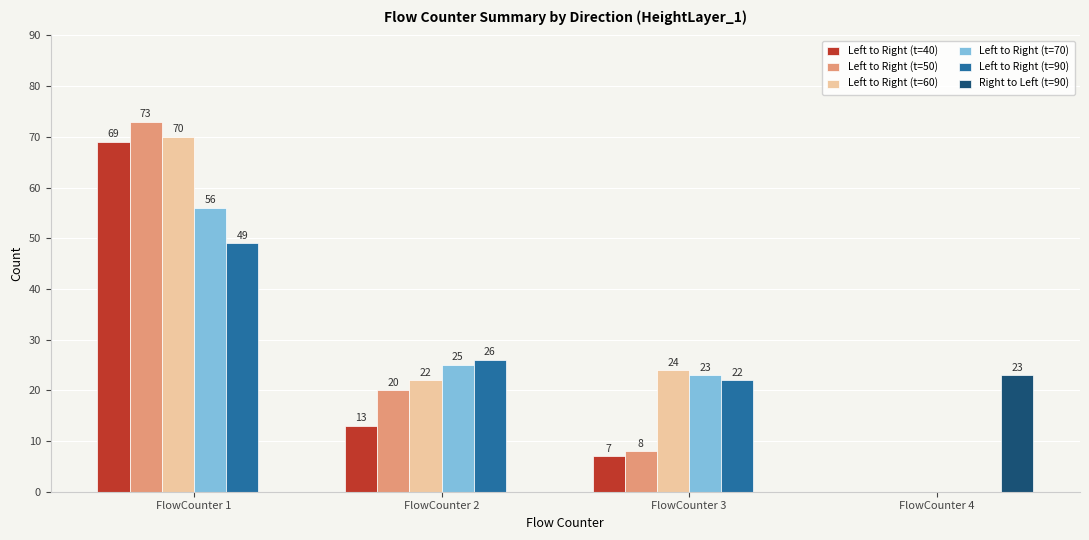

What is the maximum value for Left to Right (t=90)?

49